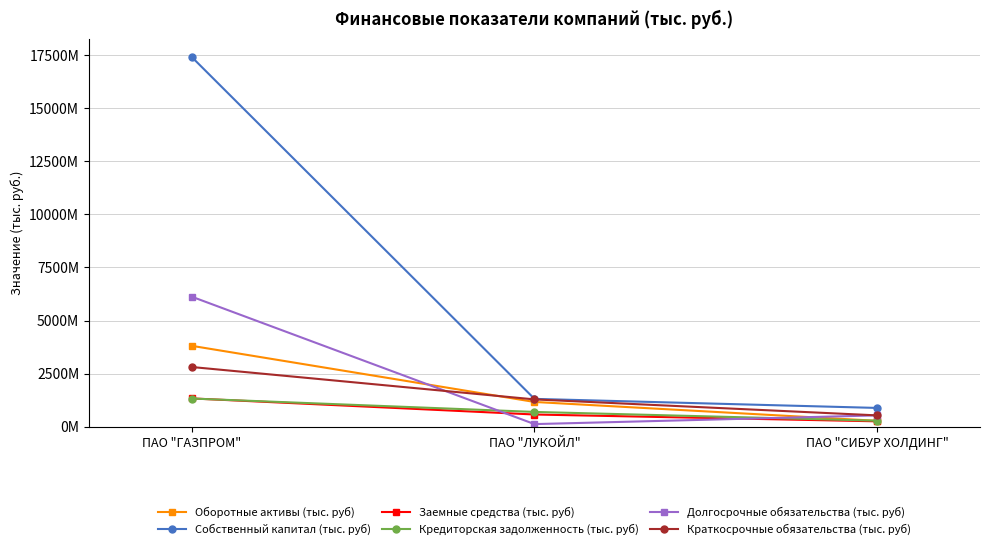

At ПАО "ЛУКОЙЛ", list the series in order from largest to smallest.

Собственный капитал (тыс. руб), Краткосрочные обязательства (тыс. руб), Оборотные активы (тыс. руб), Кредиторская задолженность (тыс. руб), Заемные средства (тыс. руб), Долгосрочные обязательства (тыс. руб)